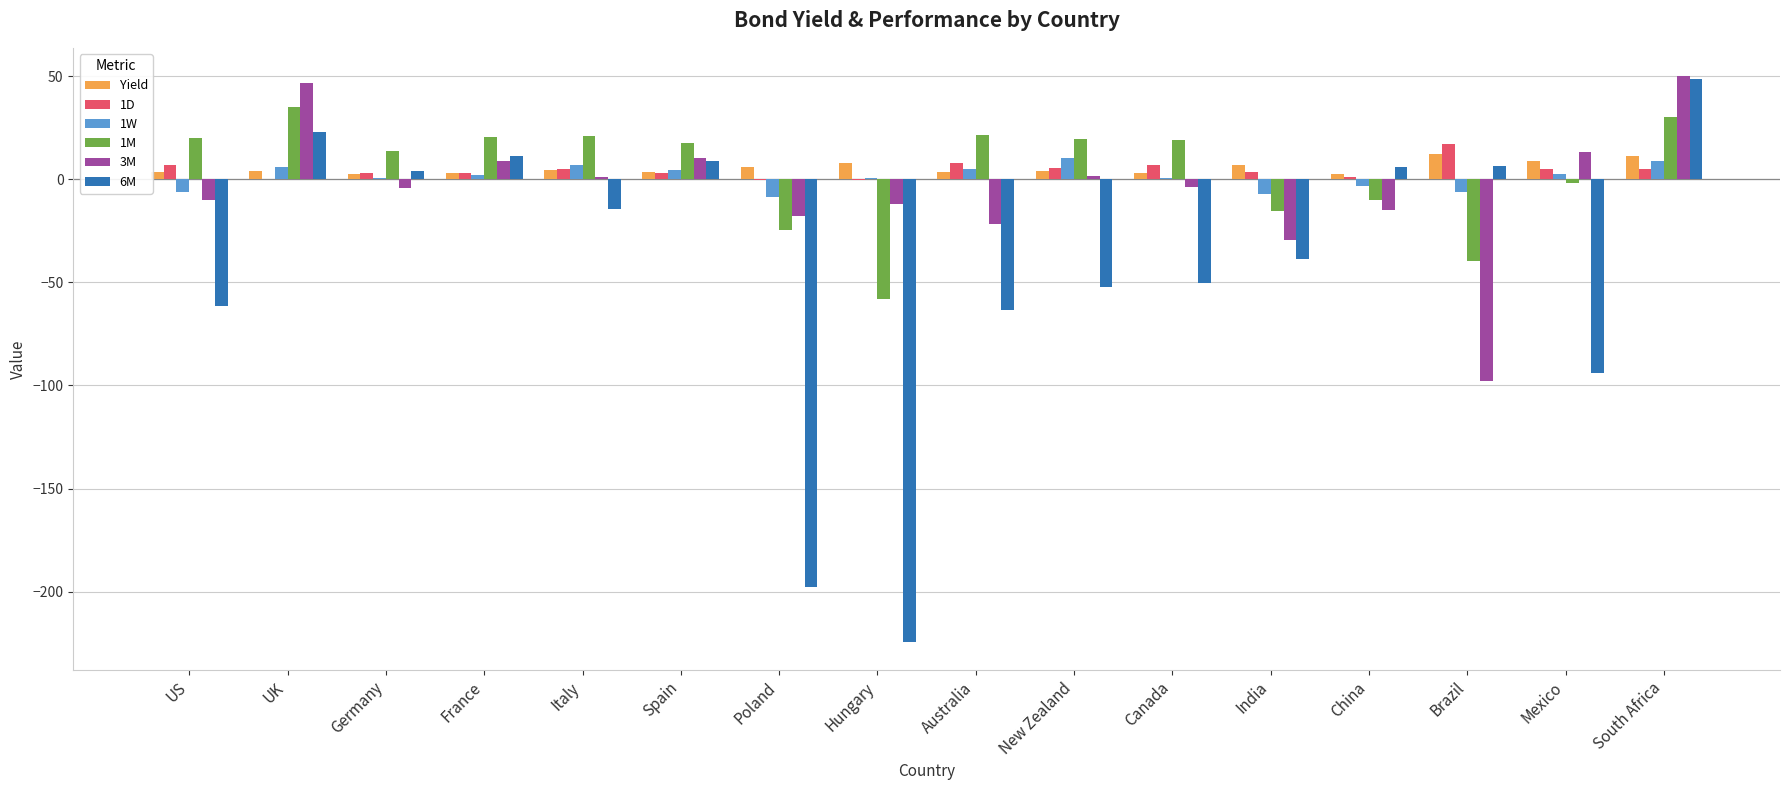

At which category is the sum across all series the highest?

South Africa